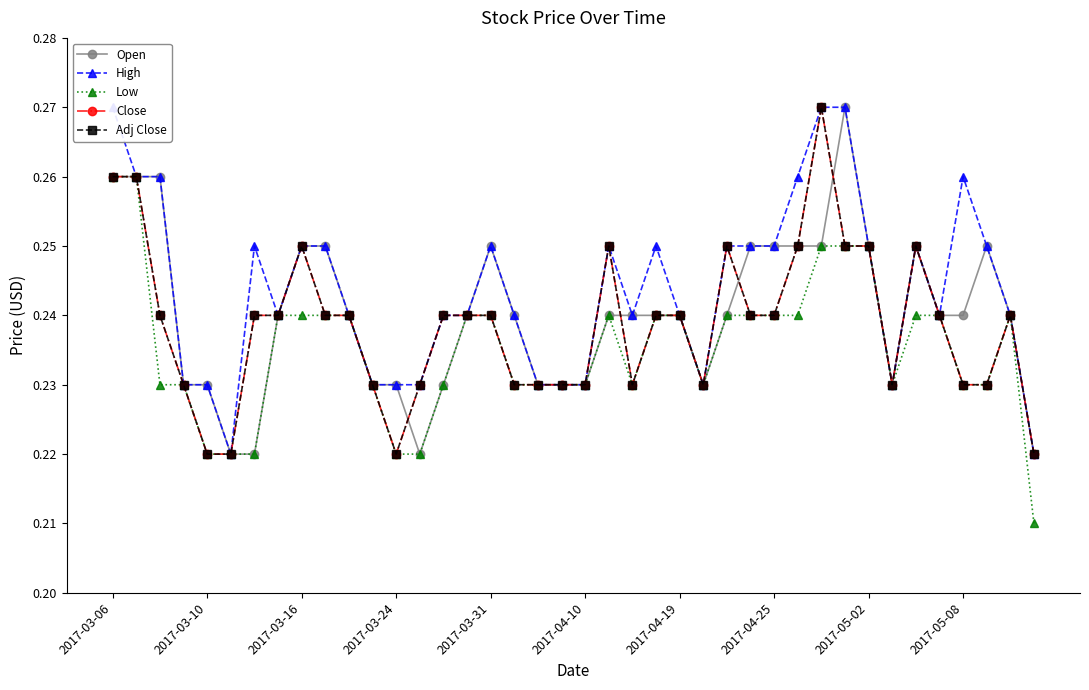

List the labels in order of Low value, smallest first.

39, 2017-03-31, 2017-04-10, 2017-04-19, 12, 13, 2017-03-16, 2017-03-24, 11, 14, 17, 18, 19, 20, 22, 25, 33, 36, 37, 2017-04-25, 2017-05-02, 2017-05-08, 10, 15, 16, 21, 23, 24, 26, 27, 28, 29, 34, 35, 38, 30, 31, 32, 2017-03-06, 2017-03-10